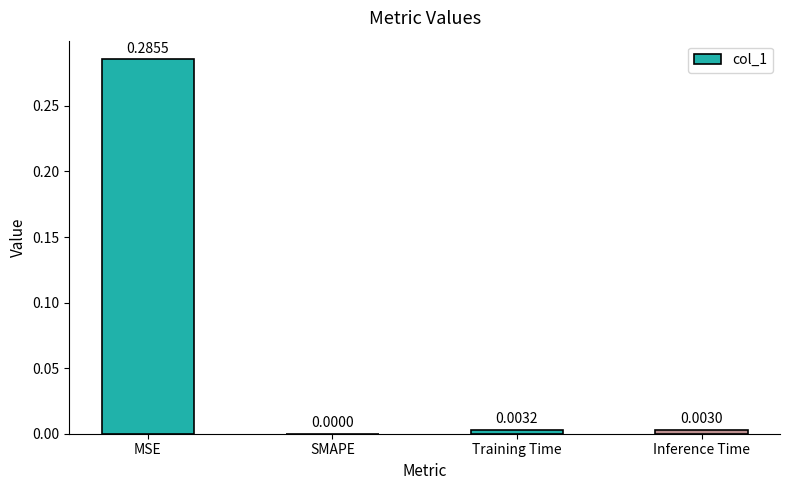

Where is the data nearest to the value 0?

SMAPE